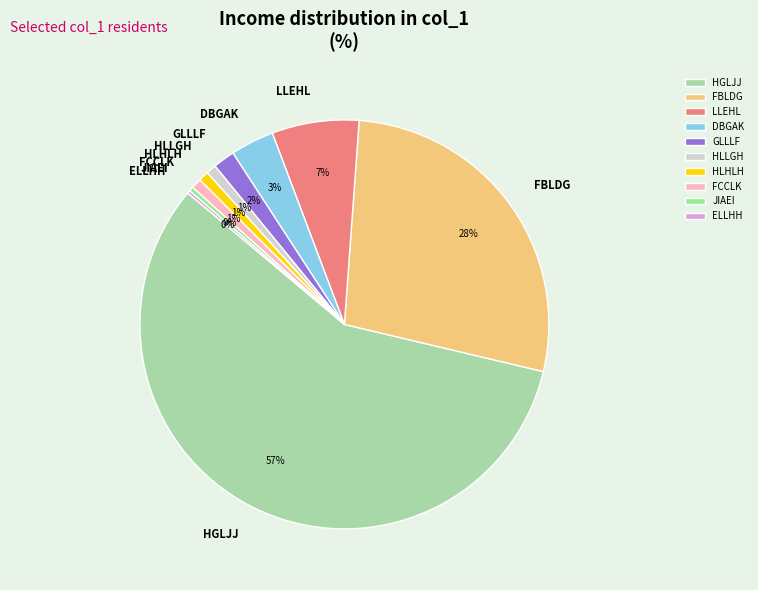

Does HGLJJ represent more than half of the total?

Yes